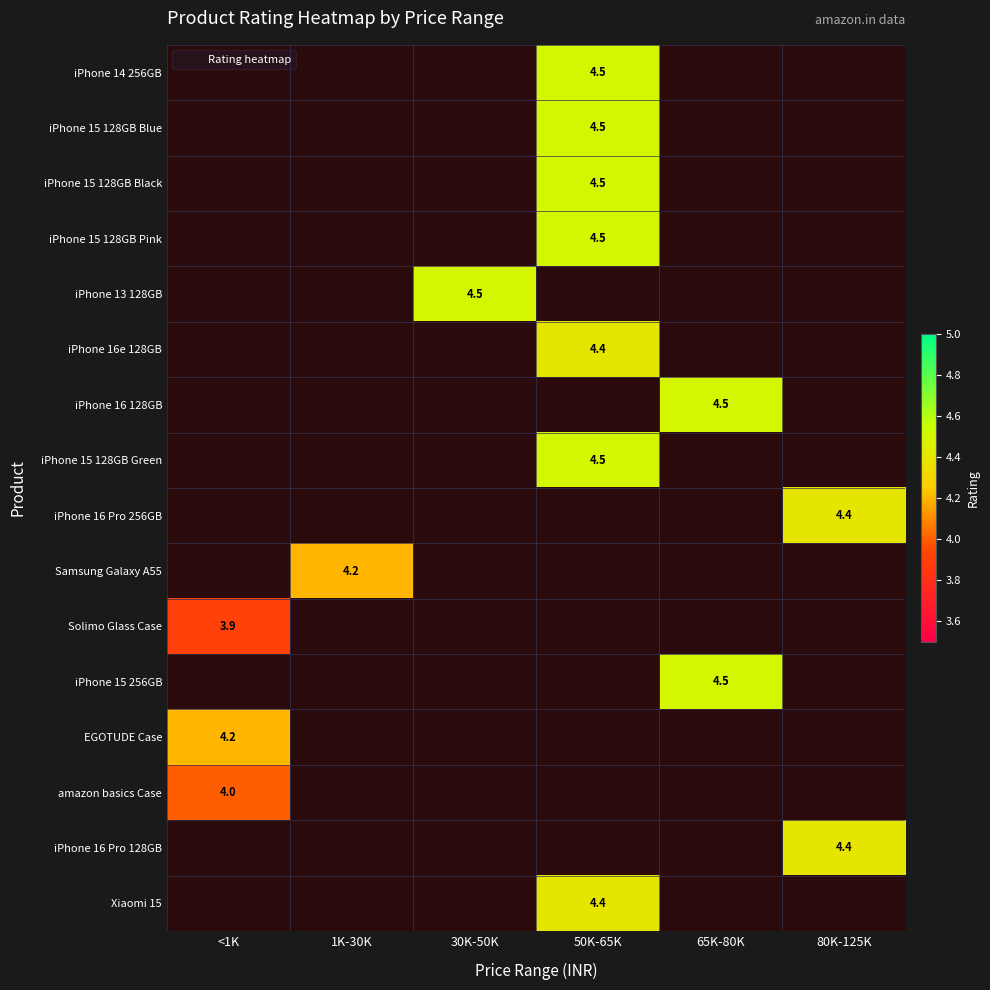

How many data points does each series have?

6